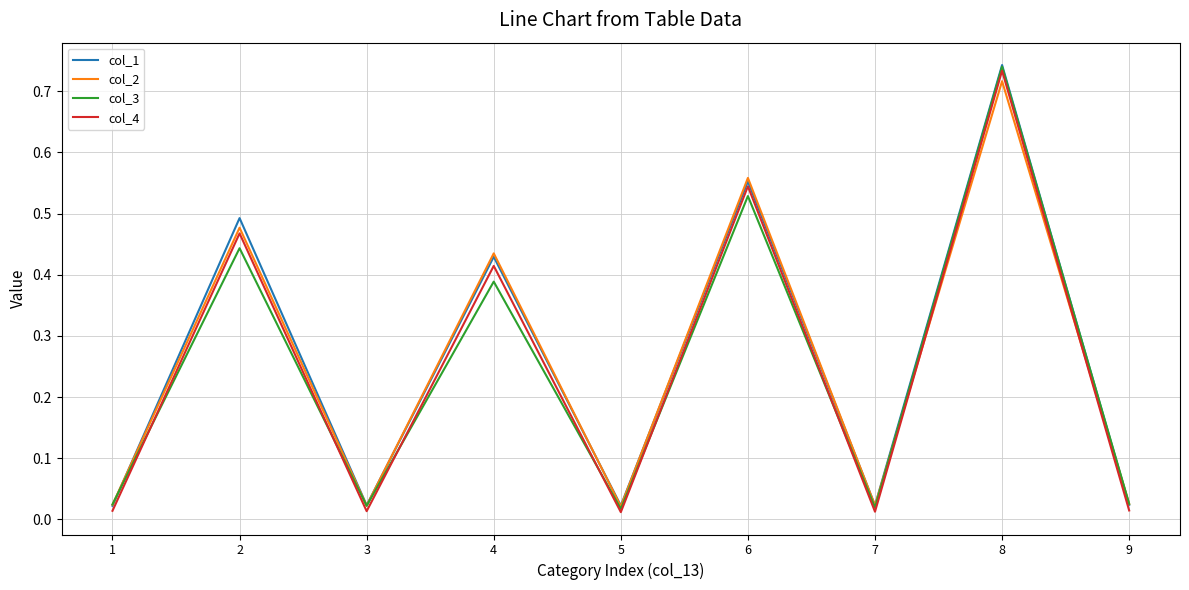

Between 2 and 7, which series saw the biggest shift?

col_1